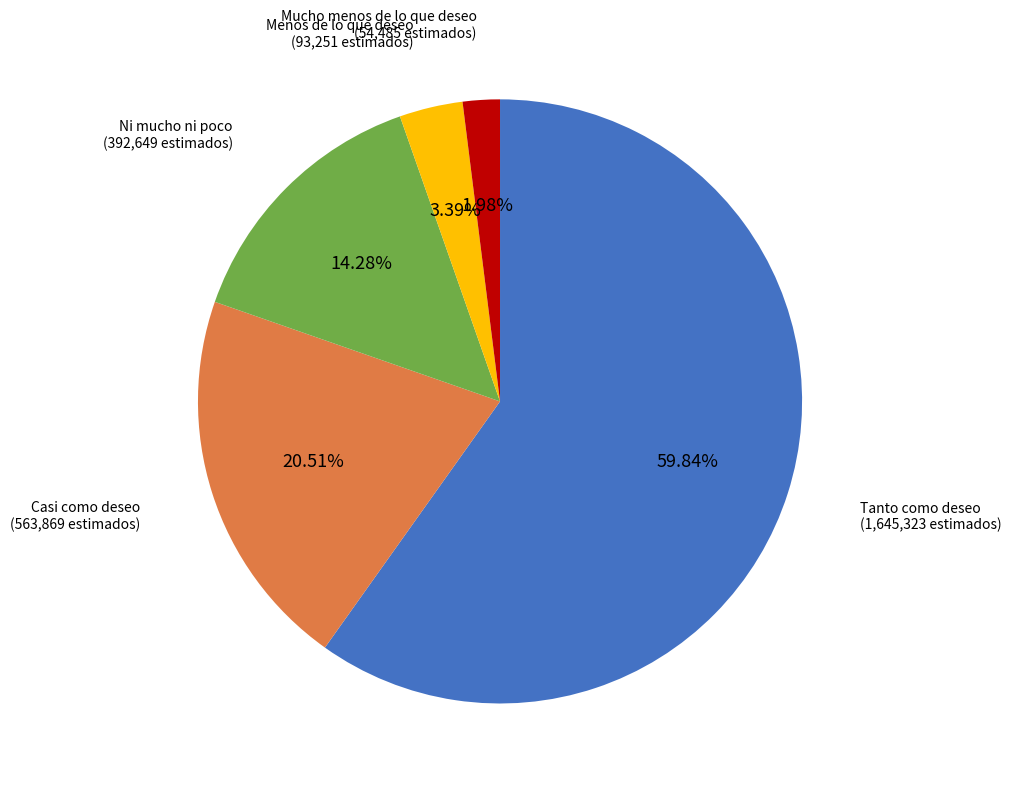

Is there any slice that represents more than half of the pie?

Yes